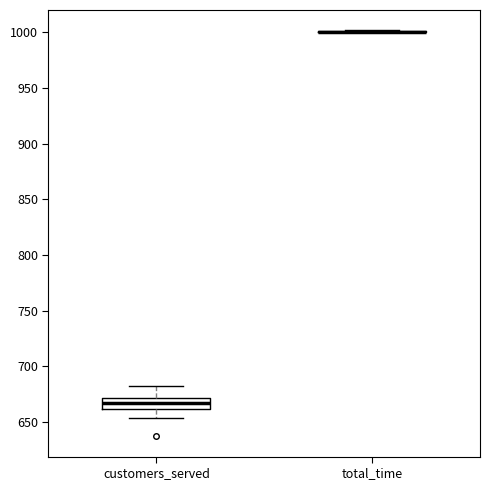

Comparing the boxes themselves (not the whiskers), which one is the tallest?

customers_served